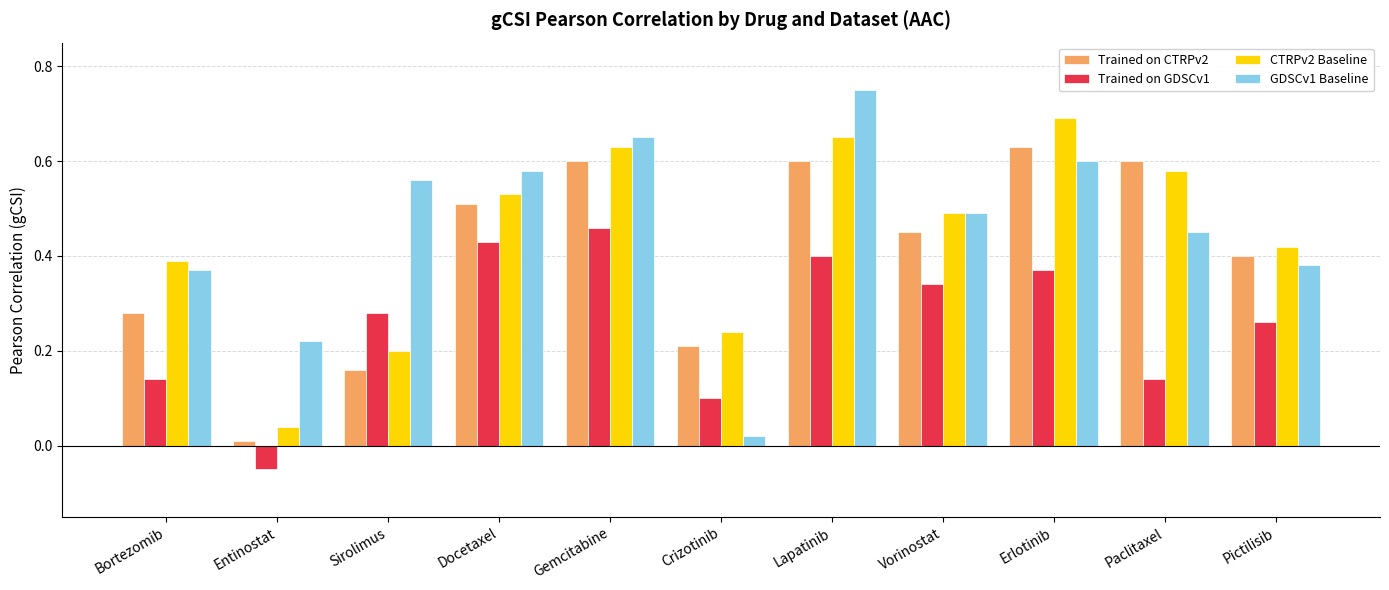

The value of CTRPv2 Baseline at Vorinostat is 0.1. True or false?

False